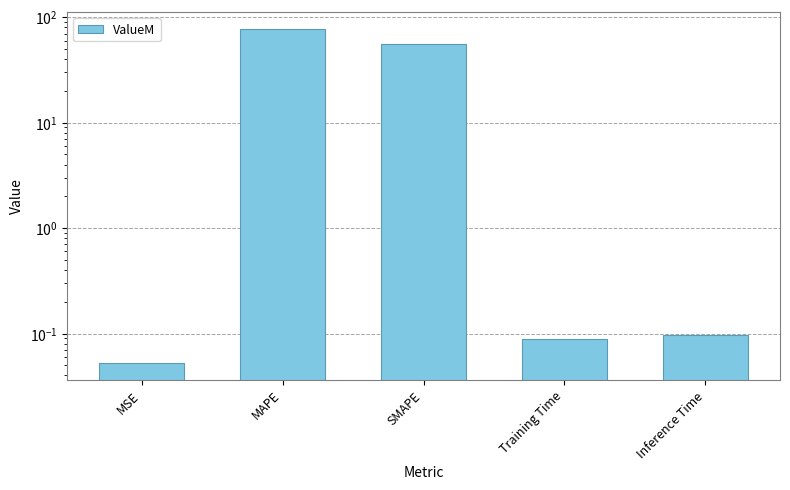

What is the value of the 1st bar from the left?

0.1